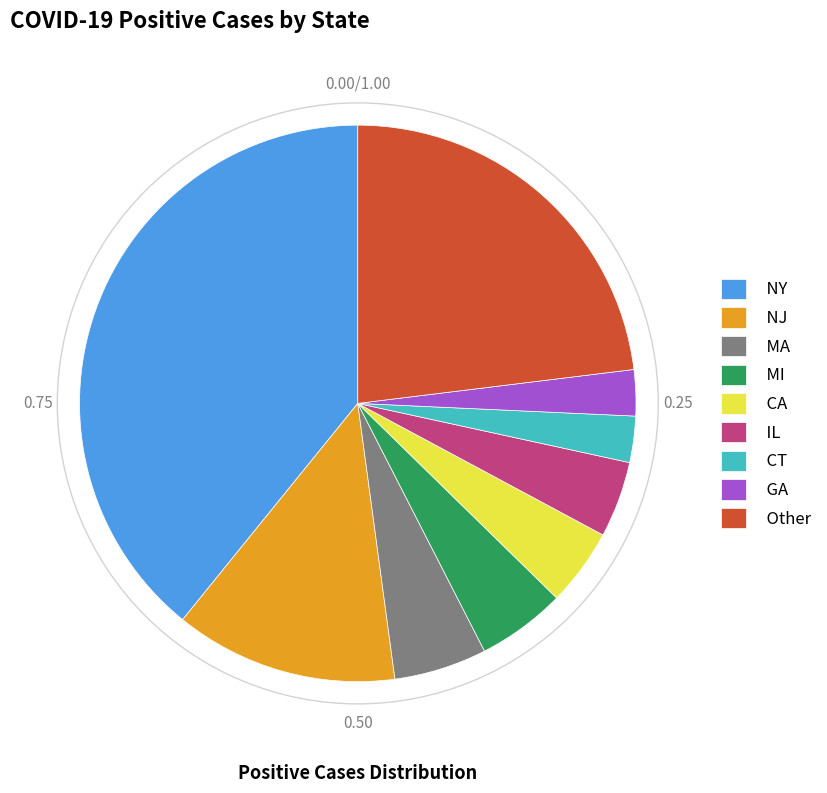

Between CA and NY, which is larger?

NY